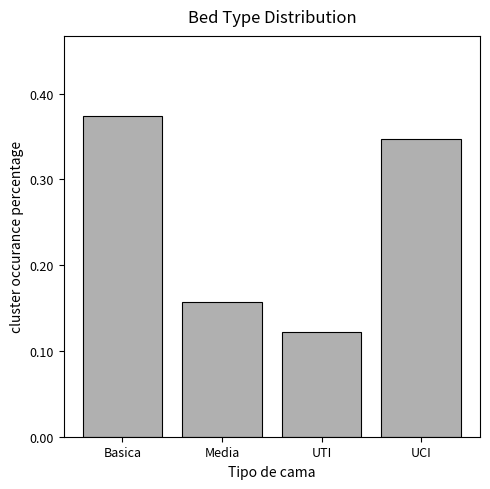

The chart shows a value of 0.2 at UTI. True or false?

False